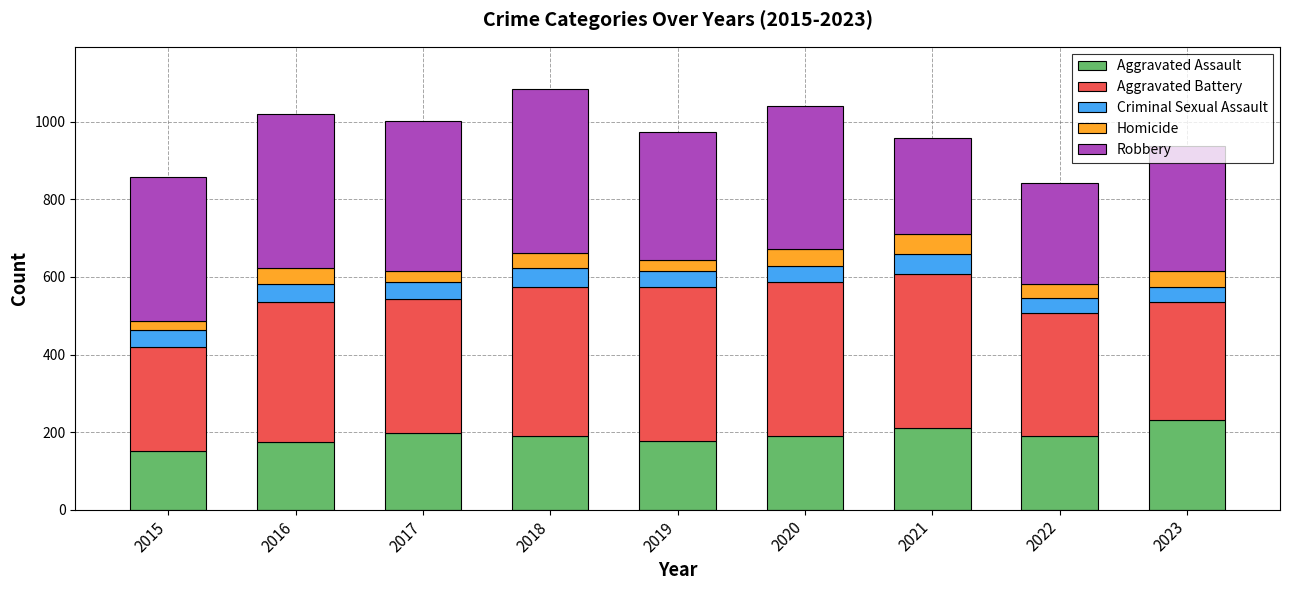

What is the maximum value for Aggravated Assault?

231